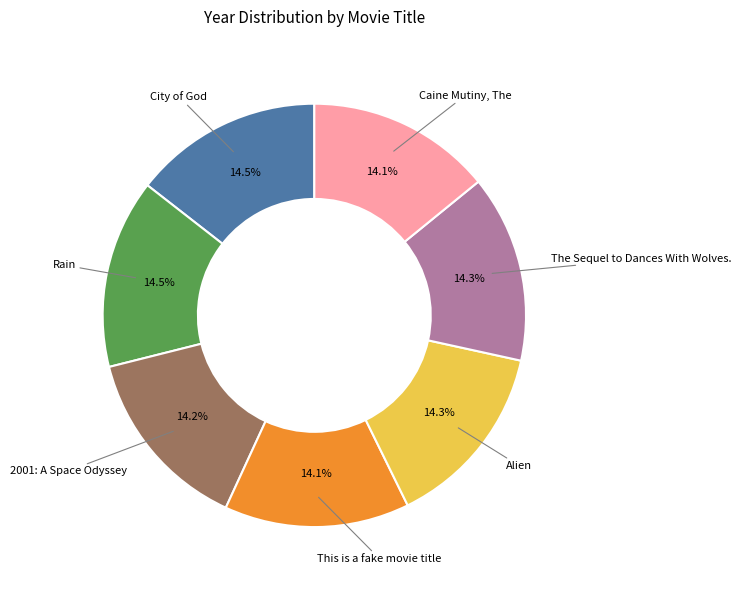

Is there any slice that represents more than half of the pie?

No